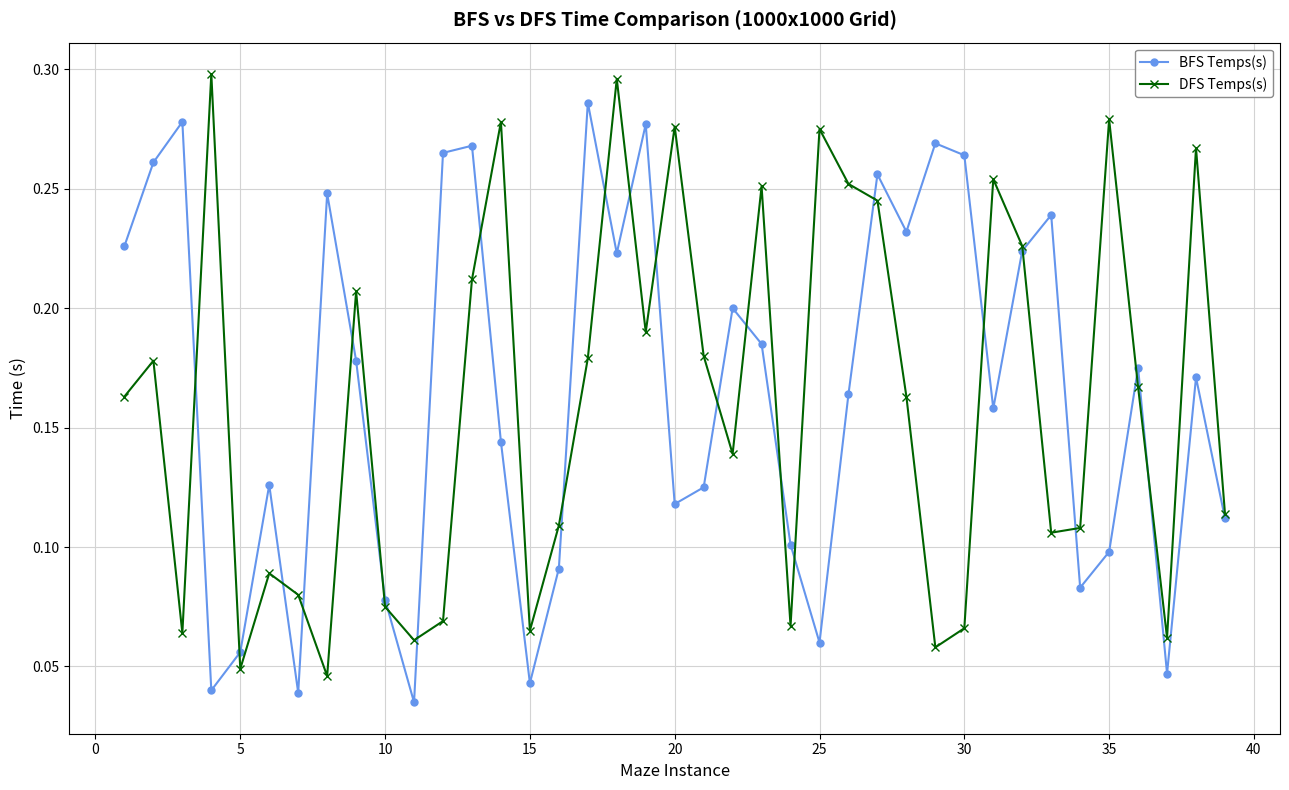

At how many categories does at least one series exceed 0?

39